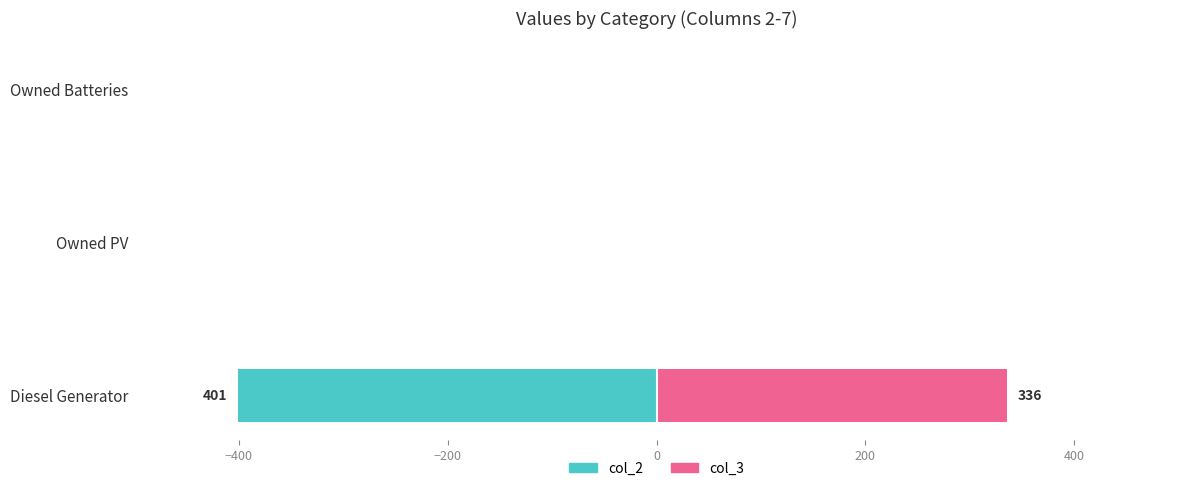

Between Owned Batteries and Diesel Generator, which is larger?

Owned Batteries